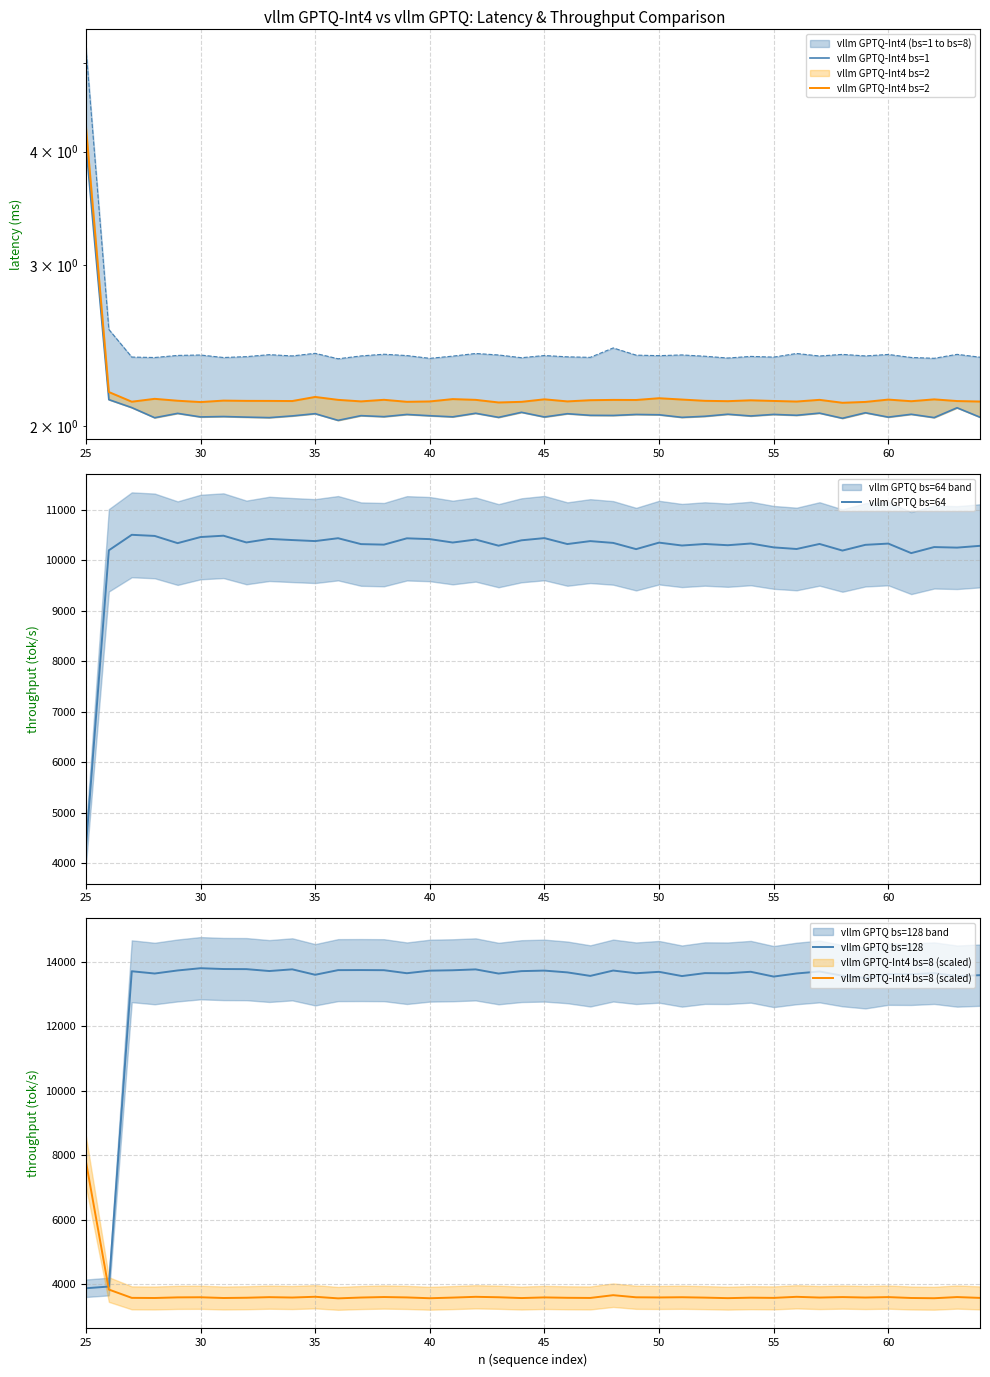

What is the maximum value shown in the chart?

13796.0